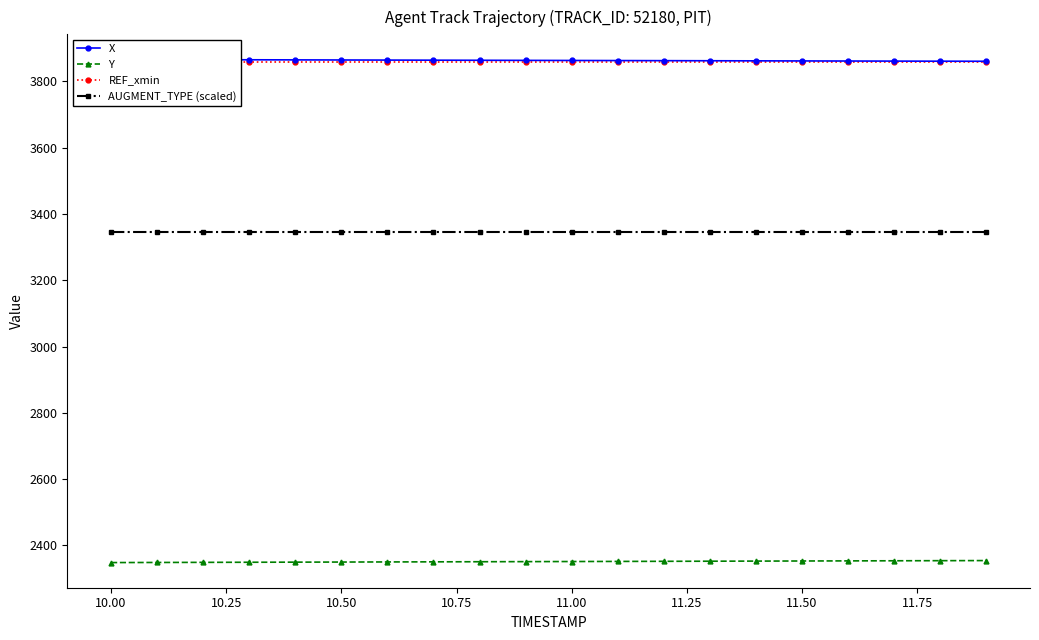

True or false: AUGMENT_TYPE (scaled) and Y cross at least once.

False